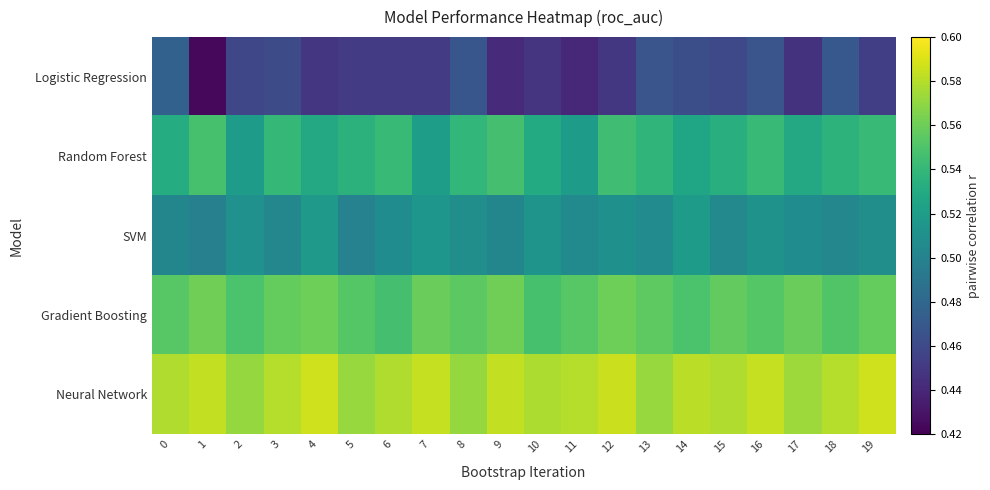

What is the difference between the highest and lowest values at 2?

0.1